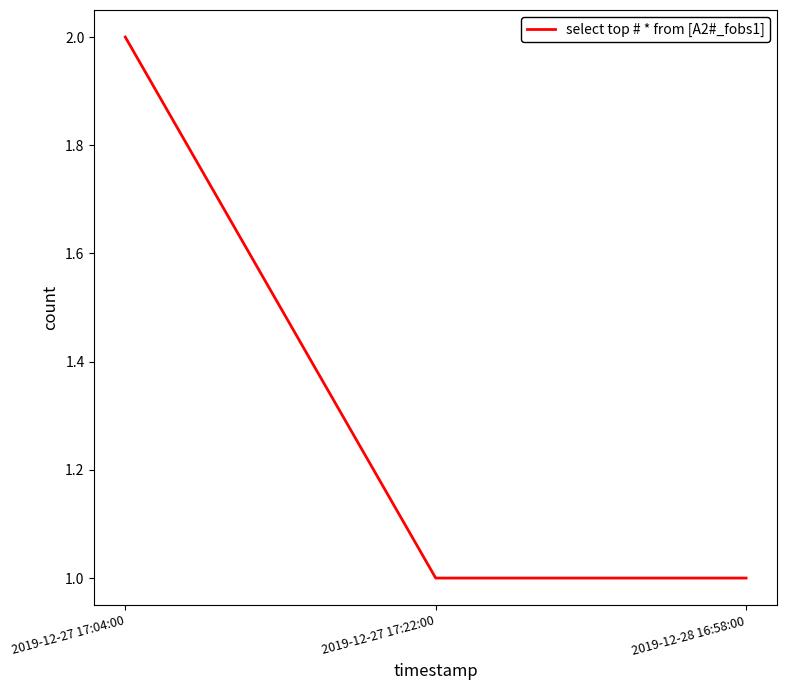

What is the difference between the maximum and minimum values?

1